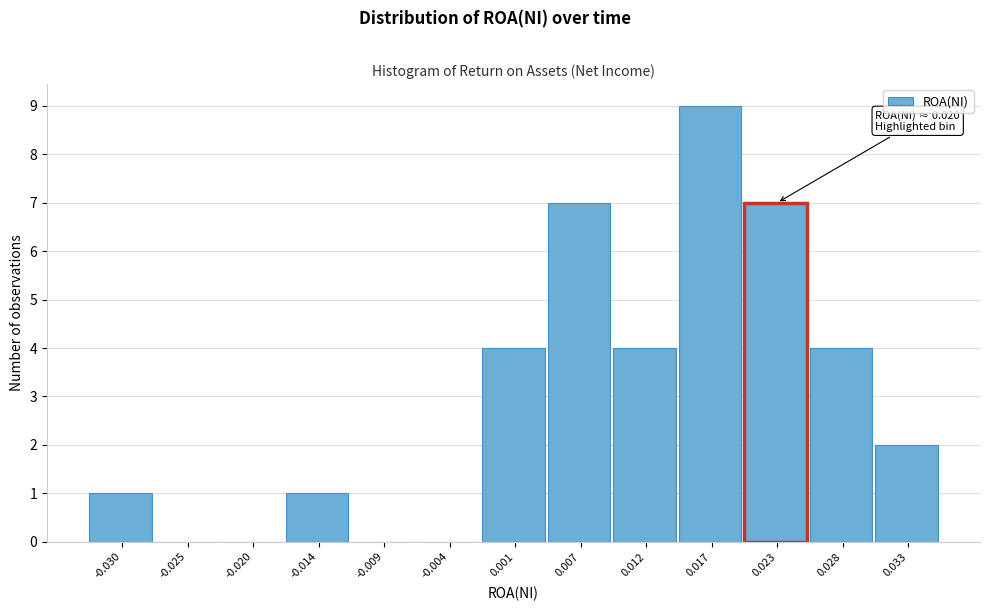

Which range on the x-axis has the tallest bar?

0.015 to 0.020